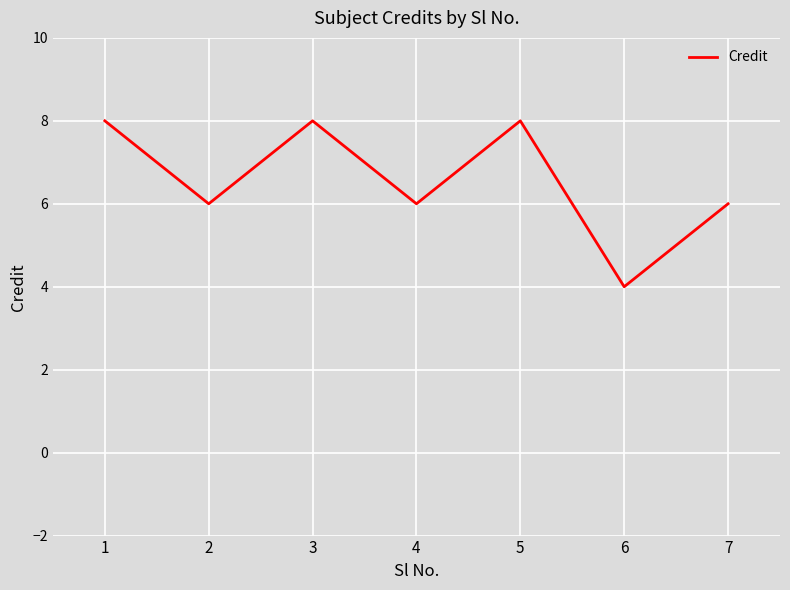

What is the smallest value displayed?

4